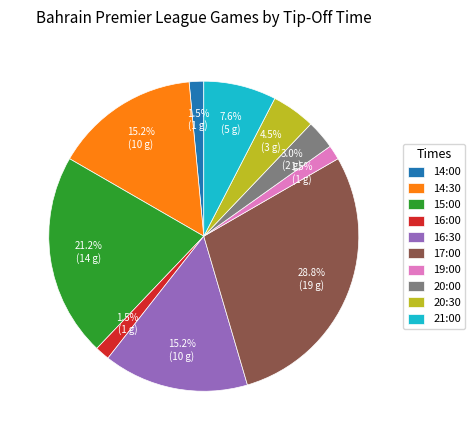

Which category has the biggest portion of the pie?

17:00